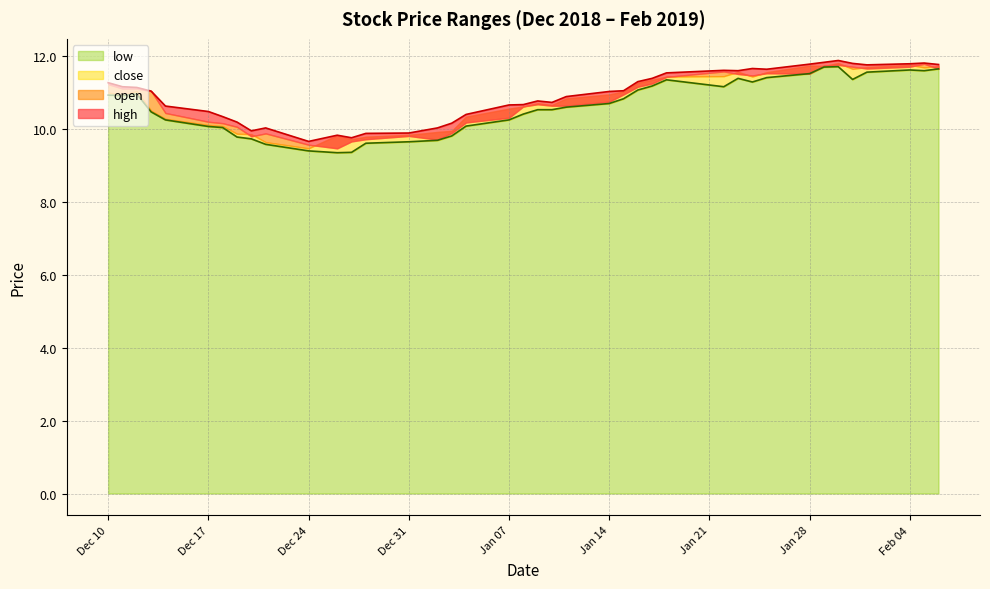

Is it true that high equals 4.0 at 2019-01-18?

False